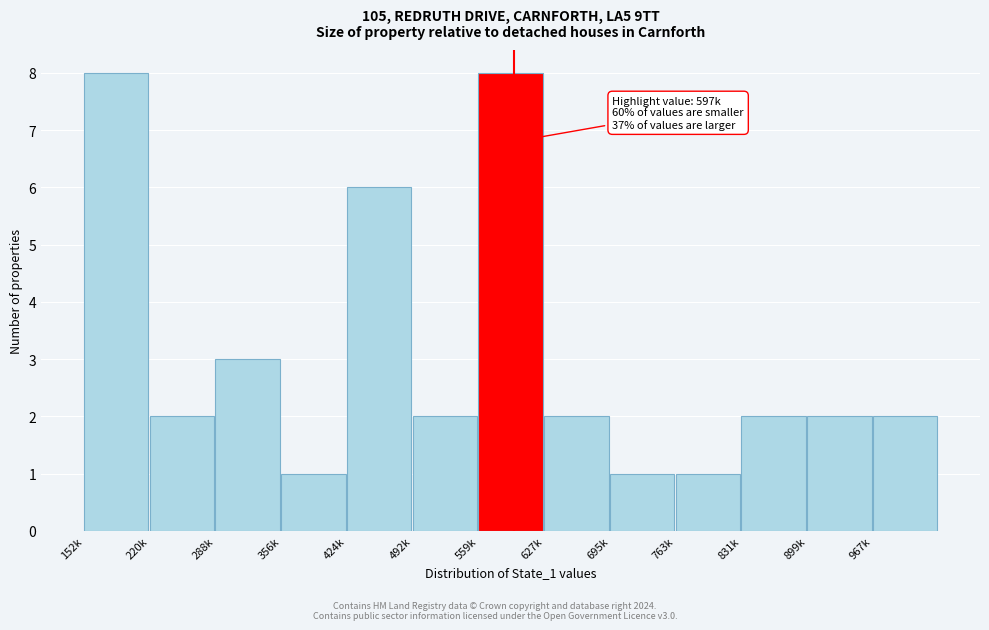

Reading left to right, extract all data points from this chart.

8	2	3	1	6	2	8	2	1	1	2	2	2